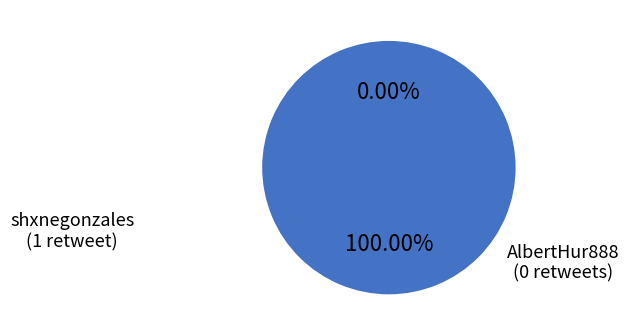

Combined, what portion of the pie is shxnegonzales and AlbertHur888?

100.0%